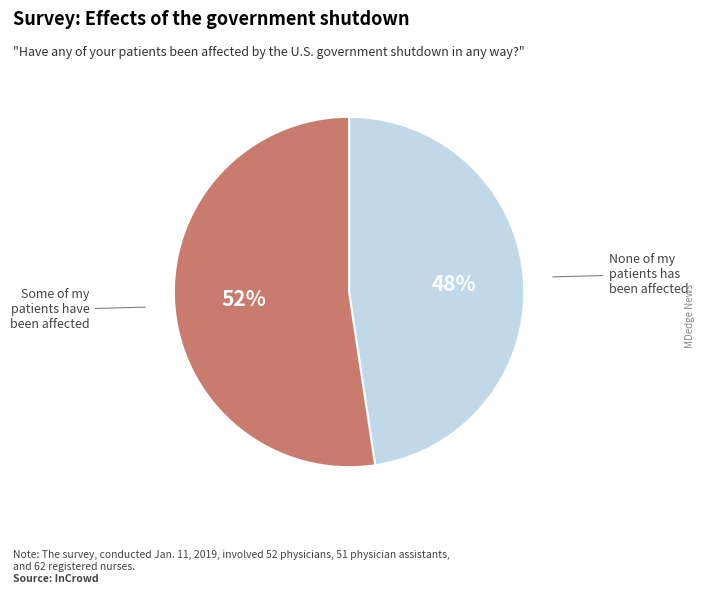

How many segments does this pie chart have?

2